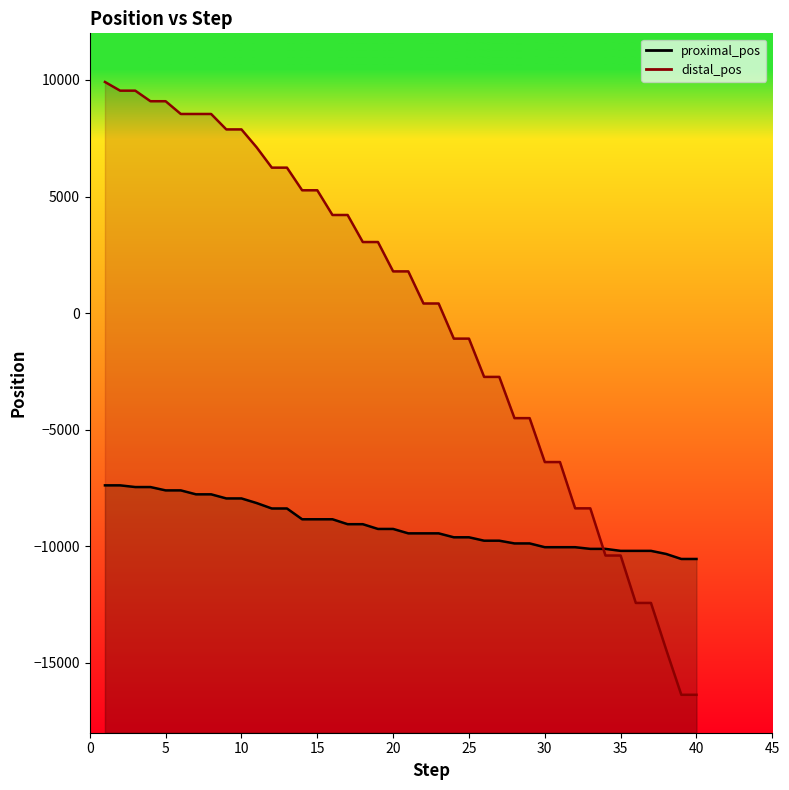

What is the spread (max minus min) of values at 28?

5374